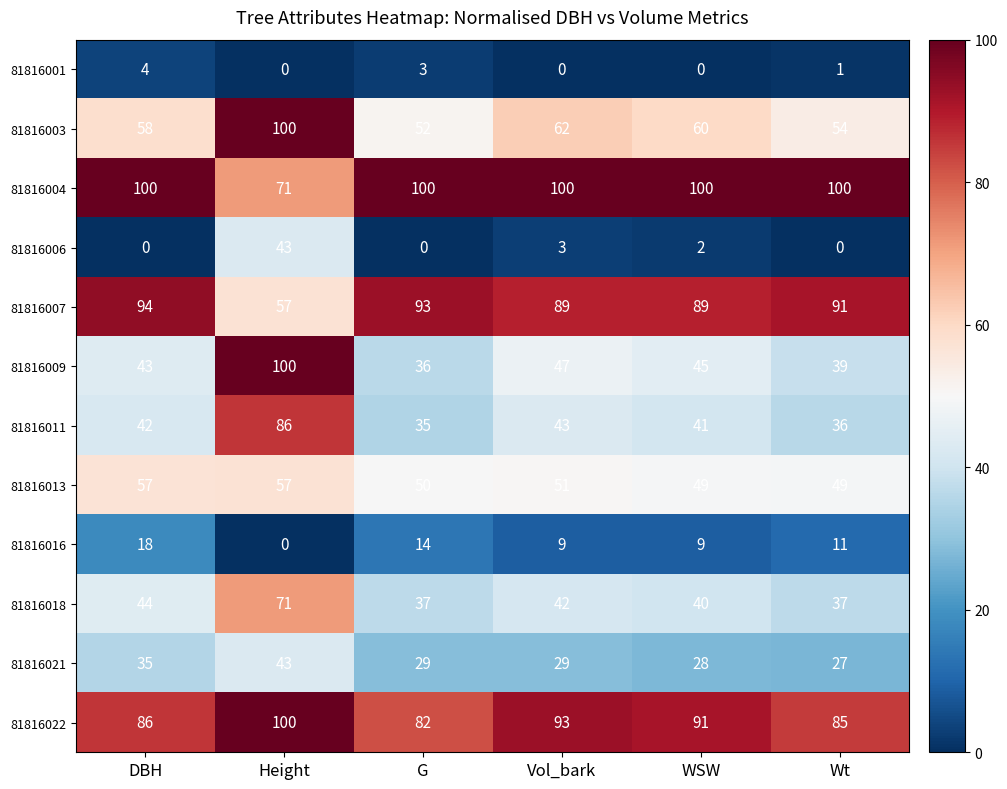

At which label does 81816009 reach its peak?

Height